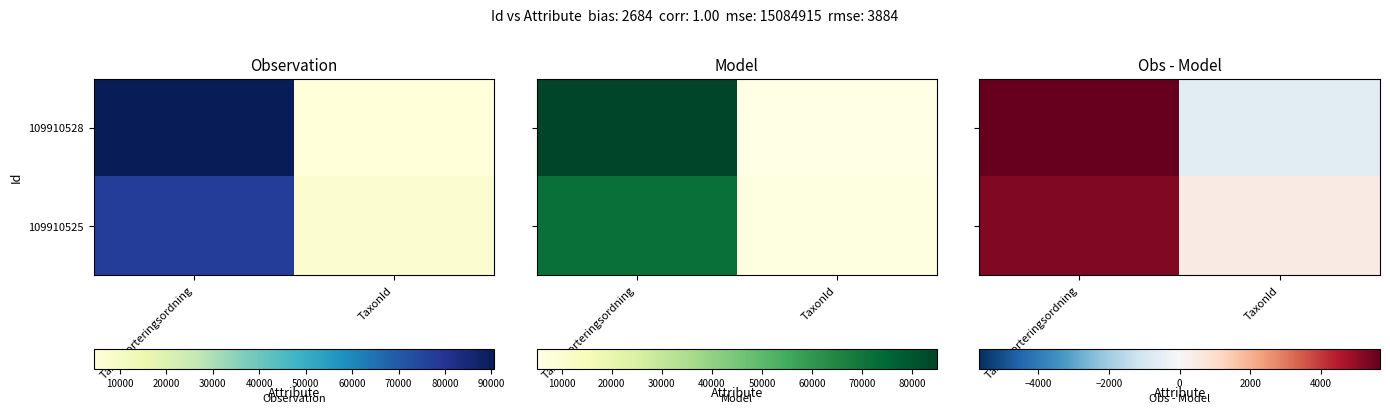

What is the greatest value displayed?

5665